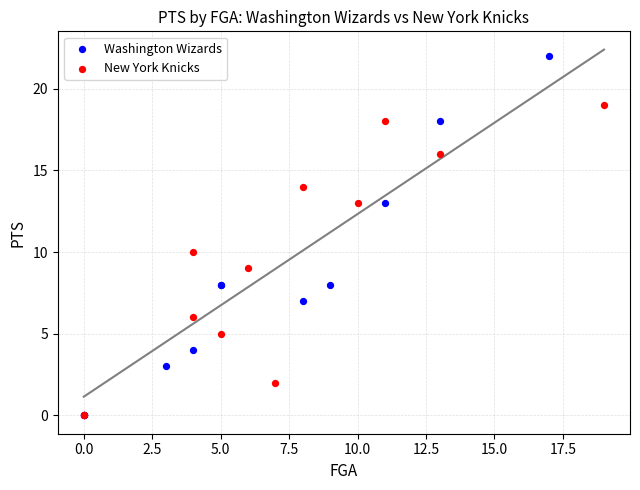

What are all the series names shown in the legend?

Washington Wizards, New York Knicks